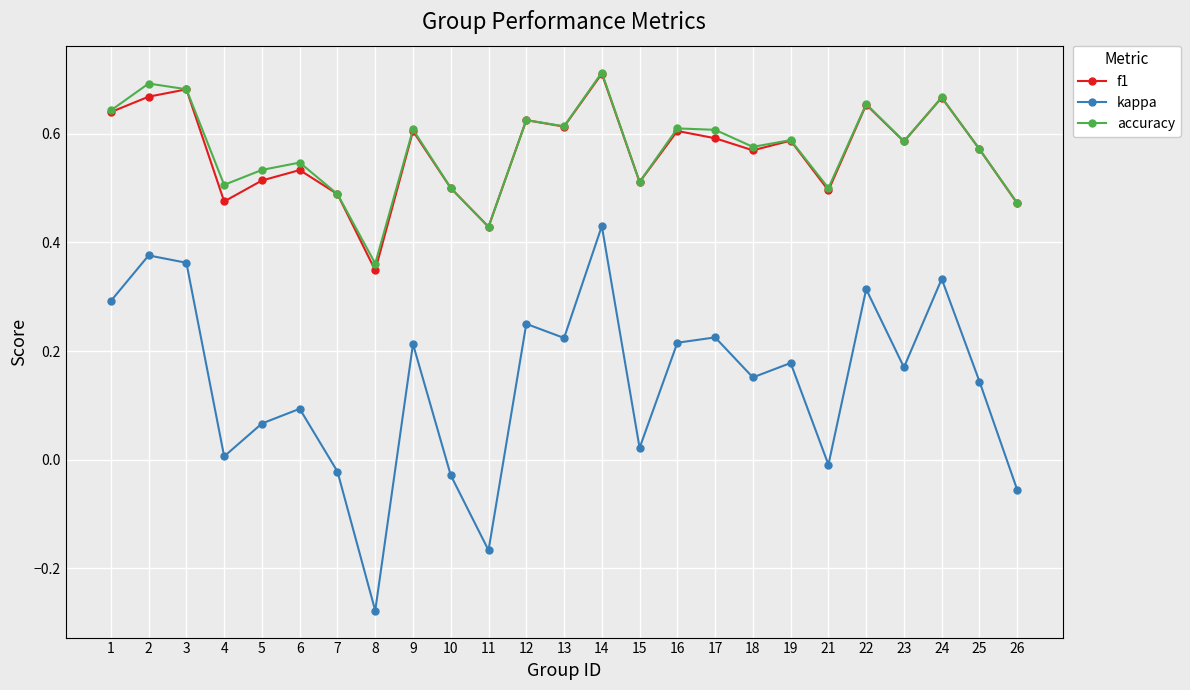

Is it true that f1 equals 0.5 at 26?

True